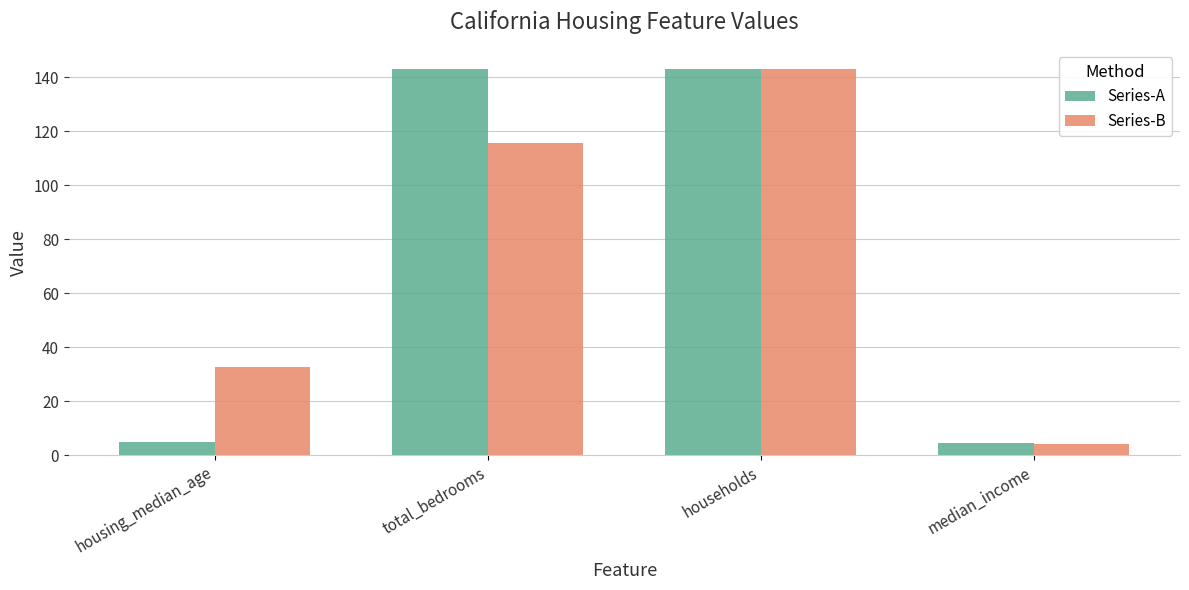

What is the label of the 3rd bar from the right?

total_bedrooms